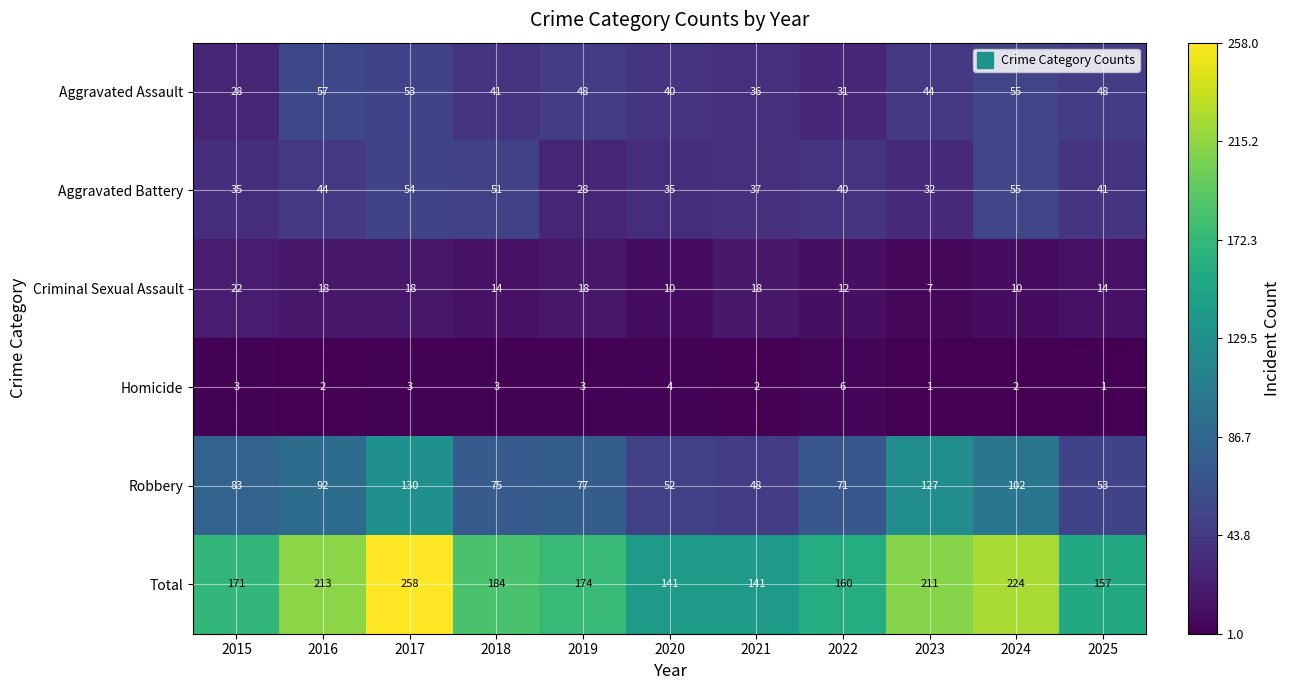

How many distinct data groups are displayed?

6